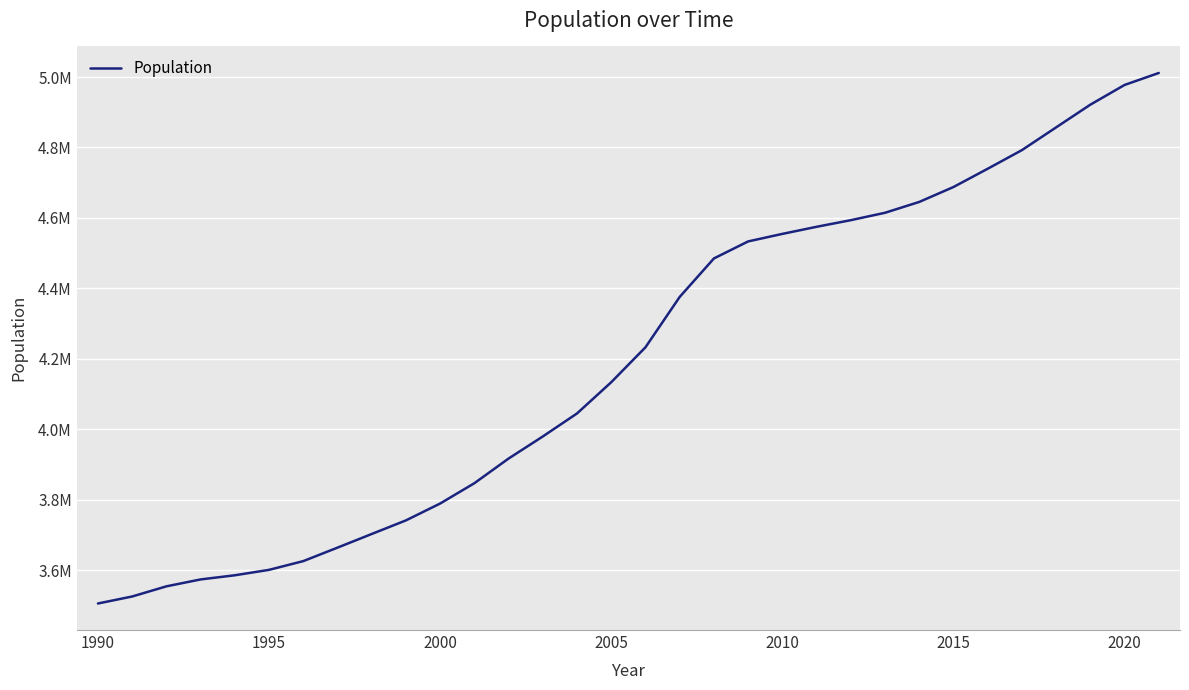

What is the difference between the maximum and minimum values?

1505660